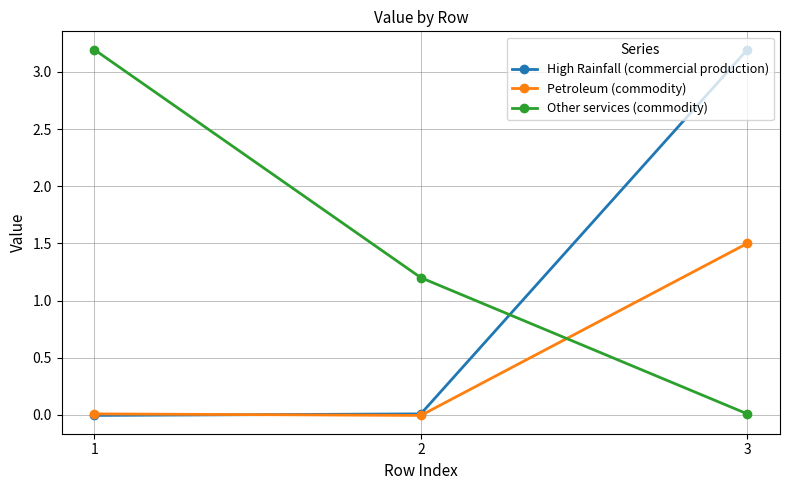

What is the highest value of the Petroleum (commodity) series?

1.5